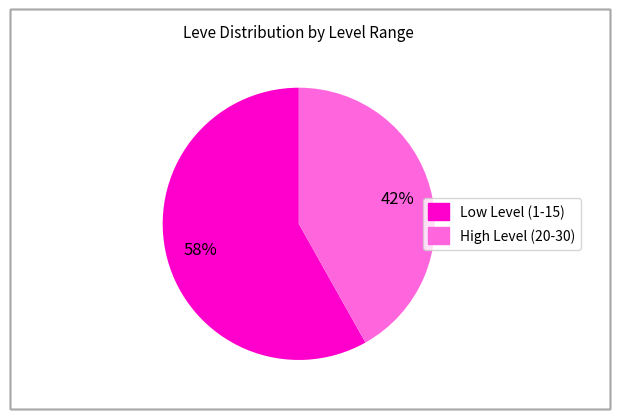

Is there any slice that represents more than half of the pie?

Yes